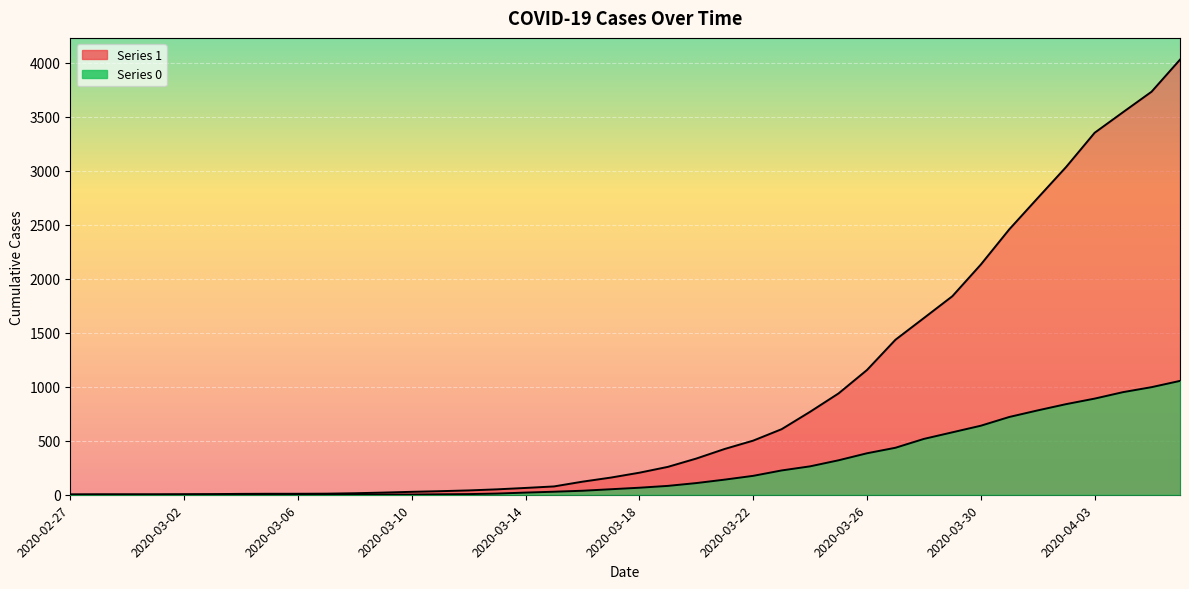

Between 2020-03-05 and 2020-04-02, which series saw the biggest shift?

1